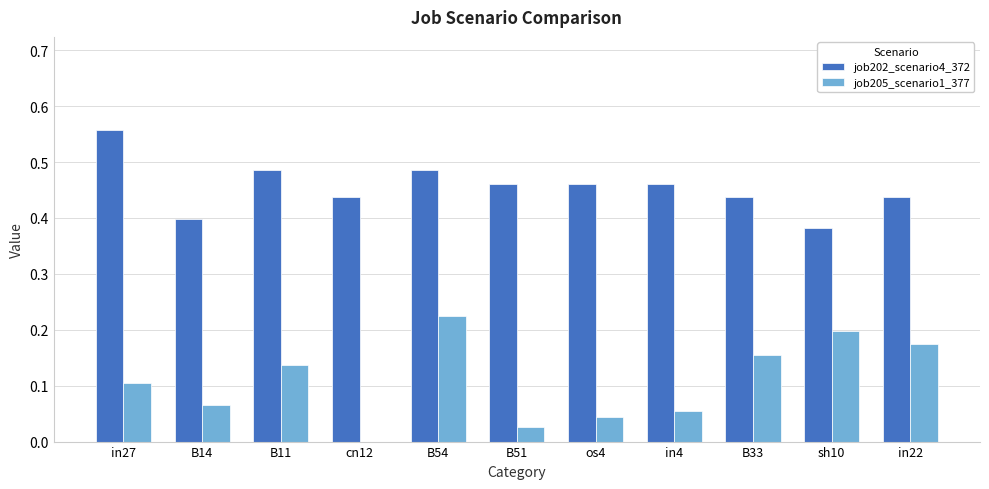

Between B54 and os4, which series saw the biggest shift?

job205_scenario1_377